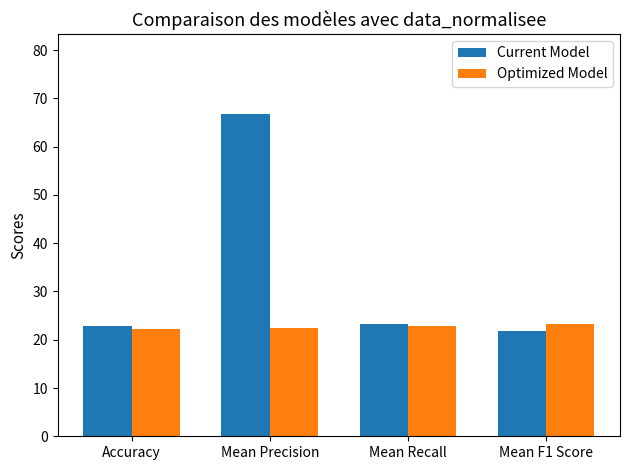

List the series in order of their peak value, lowest first.

Optimized Model, Current Model